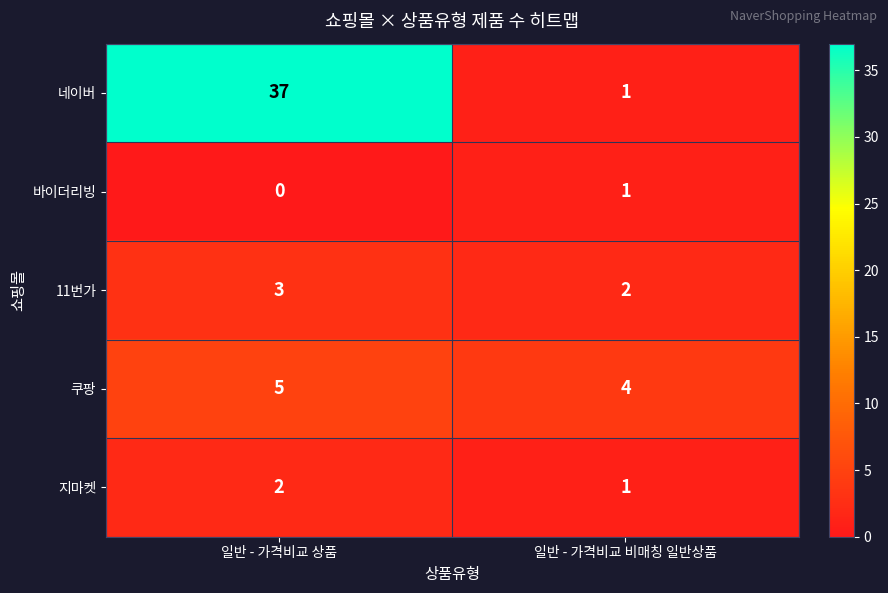

Reading right to left, extract all data points from this chart.

네이버: 일반 - 가격비교 비매칭 일반상품=1	일반 - 가격비교 상품=37
바이더리빙: 일반 - 가격비교 비매칭 일반상품=1	일반 - 가격비교 상품=0
11번가: 일반 - 가격비교 비매칭 일반상품=2	일반 - 가격비교 상품=3
쿠팡: 일반 - 가격비교 비매칭 일반상품=4	일반 - 가격비교 상품=5
지마켓: 일반 - 가격비교 비매칭 일반상품=1	일반 - 가격비교 상품=2